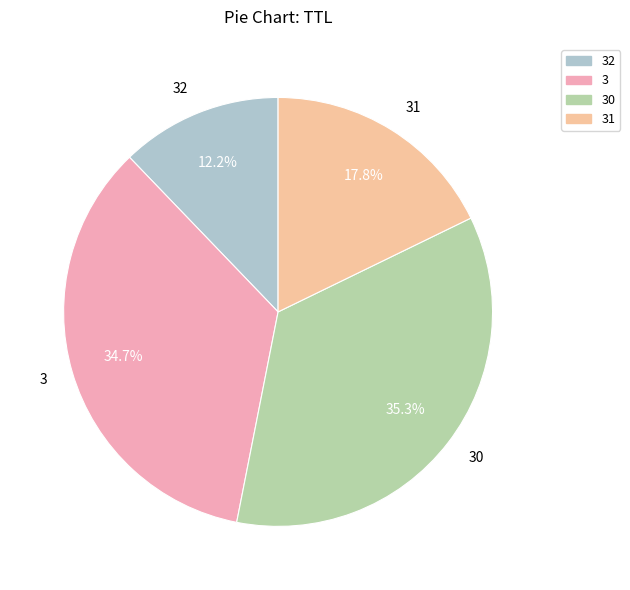

To the nearest percent, what portion does 3 represent?

35%